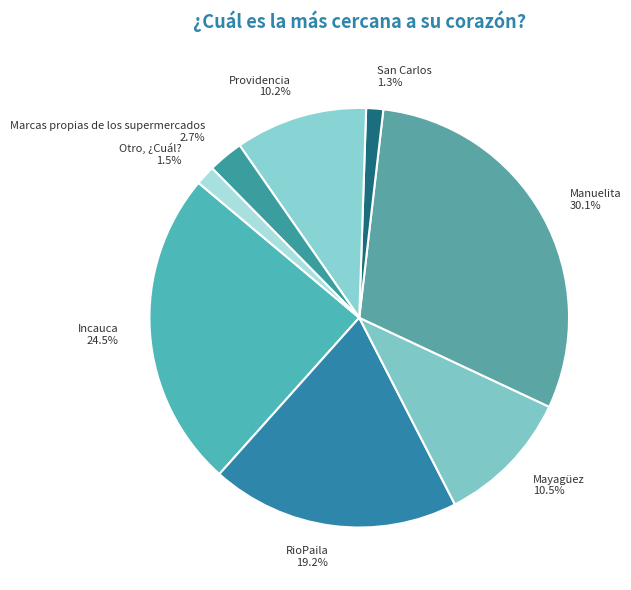

To the nearest percent, what portion does Providencia represent?

10%